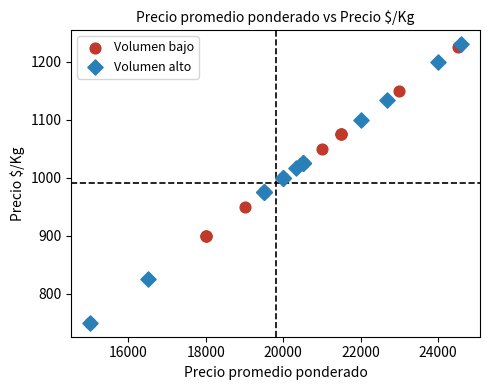

Which series contains the highest Y value?

Volumen alto